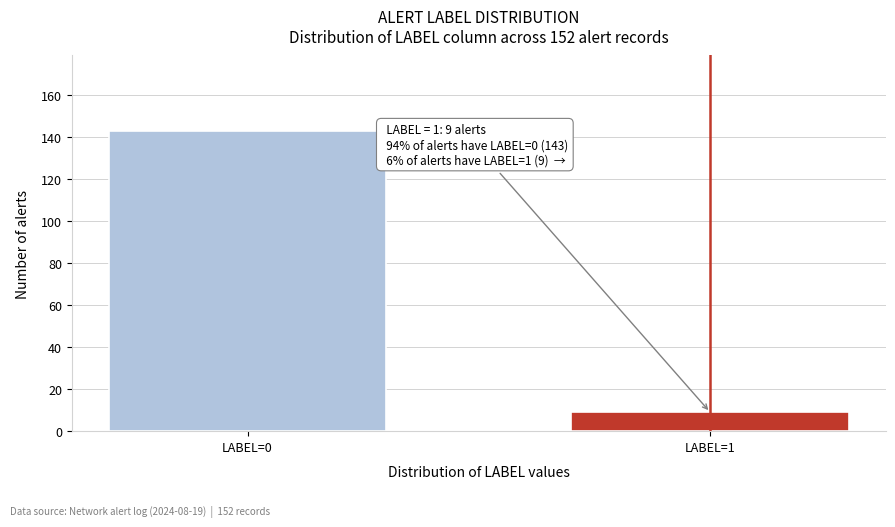

Reading left to right, list all the values displayed in this chart.

143	9